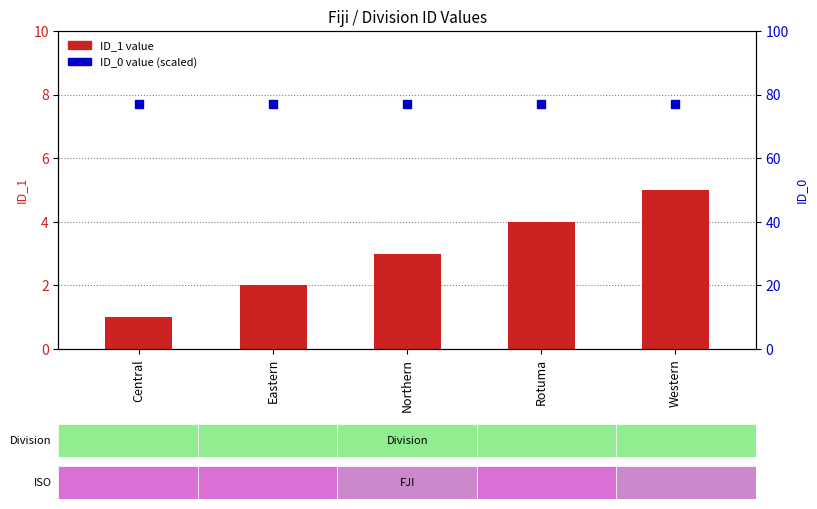

Which series contains the lowest Y value?

ID_1 value